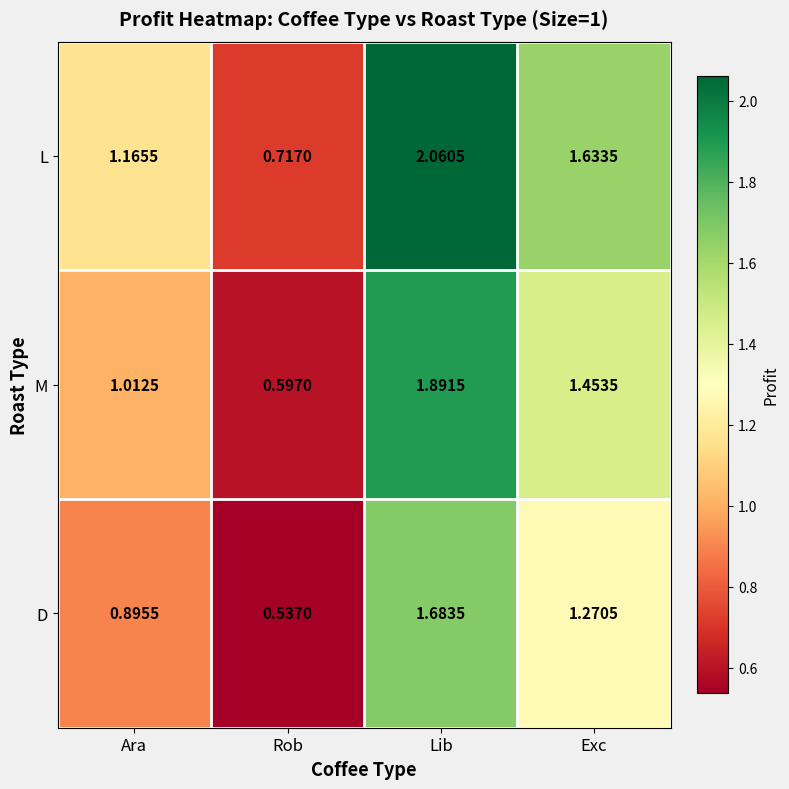

At which label does L reach its peak?

Lib